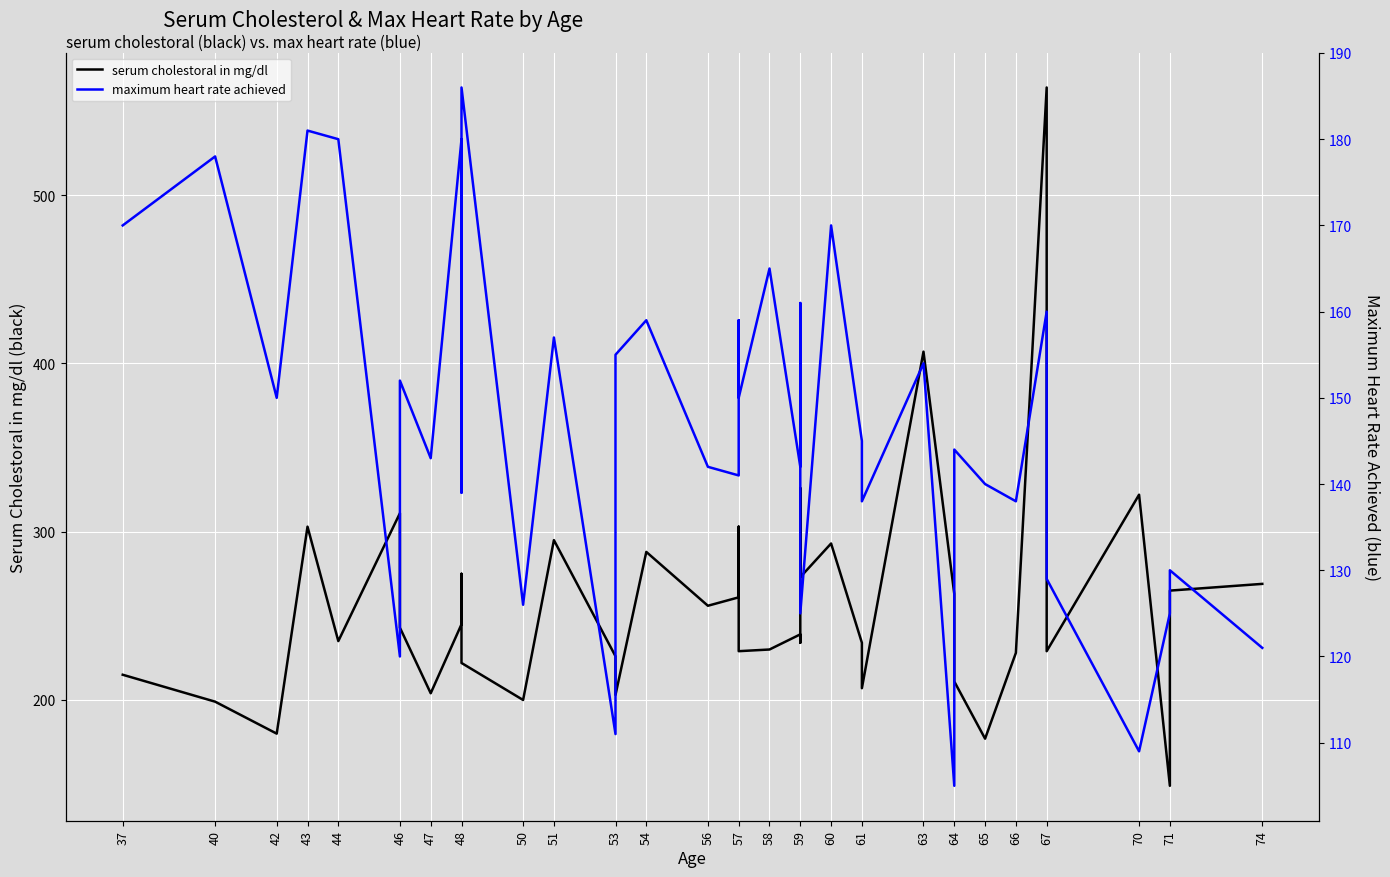

Between 48 and 56, which series saw the biggest shift?

maximum heart rate achieved